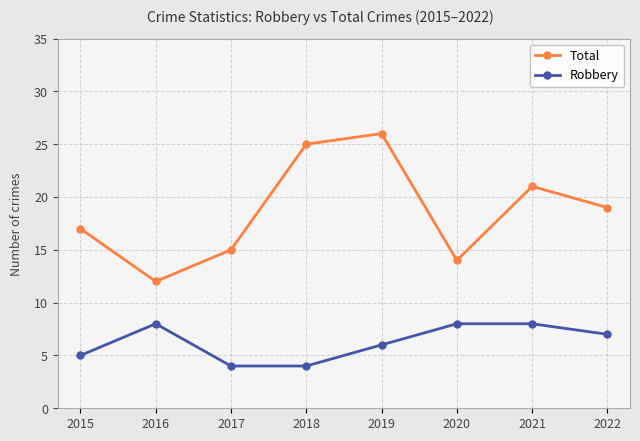

Count the number of data series in this chart.

2